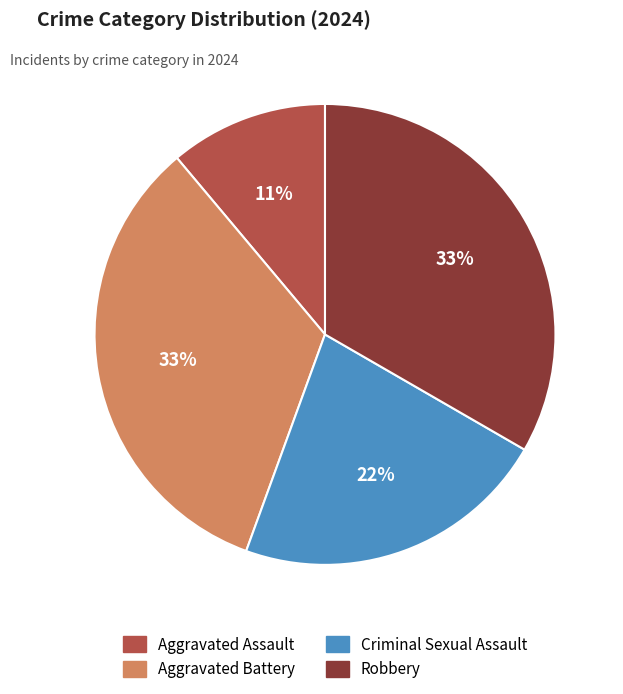

Does Robbery account for over 50% of the chart?

No